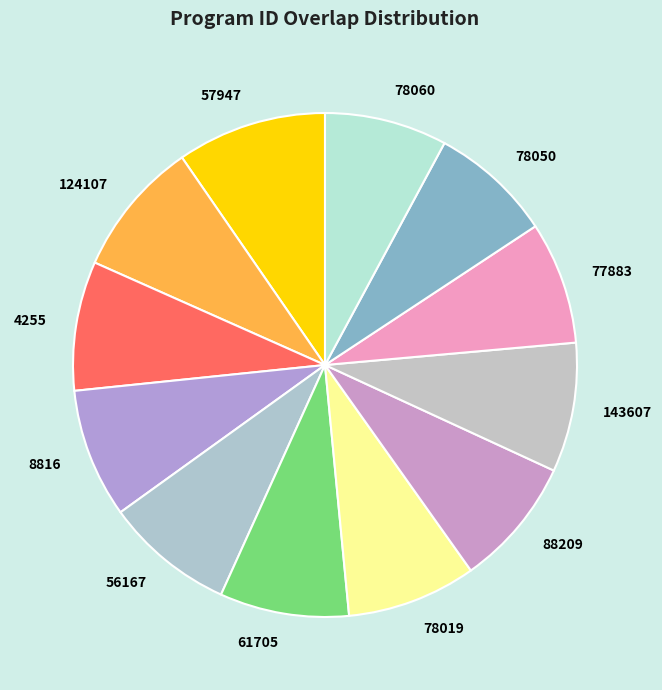

Is it true that 78050 is 8% of the pie?

True